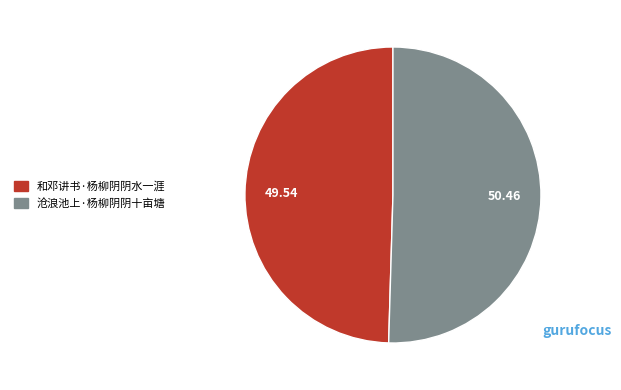

Which has a higher value, 沧浪池上·杨柳阴阴十亩塘 or 和邓讲书·杨柳阴阴水一涯?

沧浪池上·杨柳阴阴十亩塘